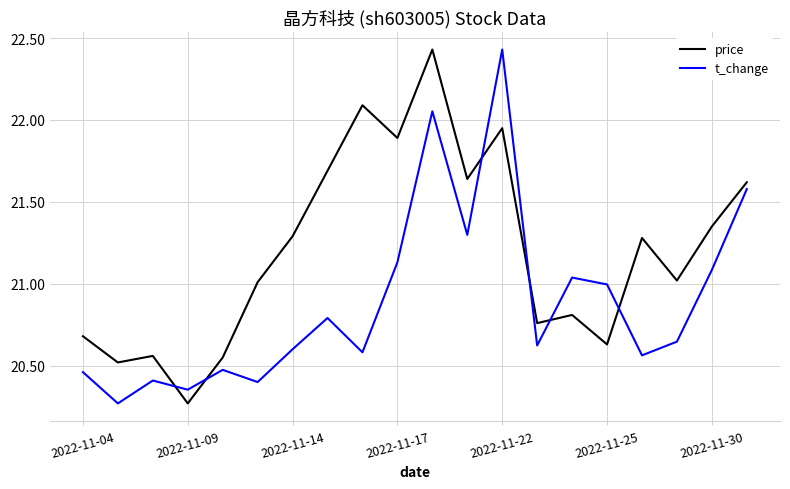

True or false: price and t_change cross at least once.

True